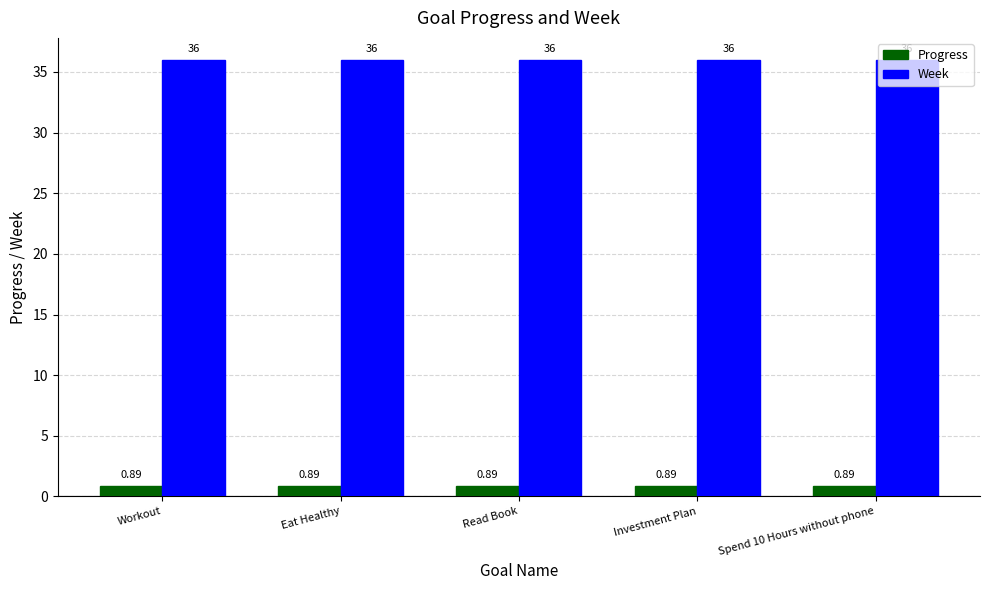

What is the average value of the Week series?

36.0